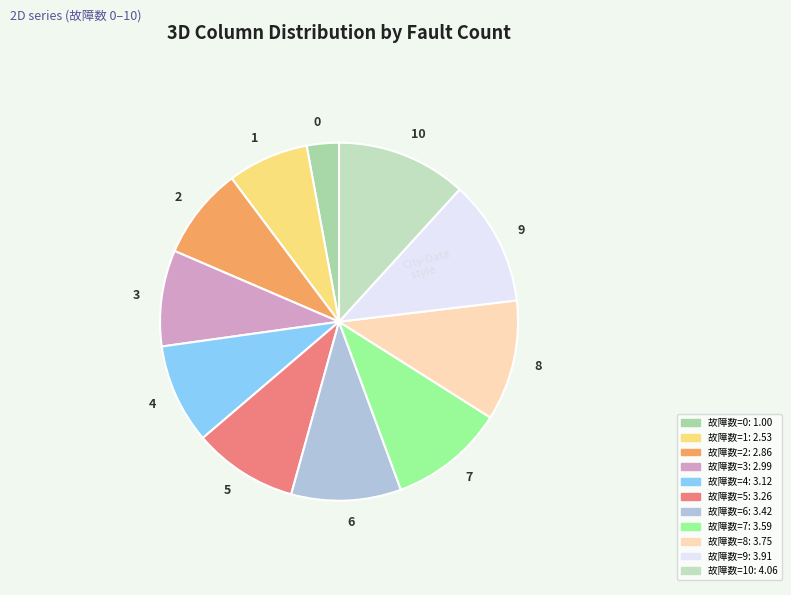

Is there any slice that represents more than half of the pie?

No